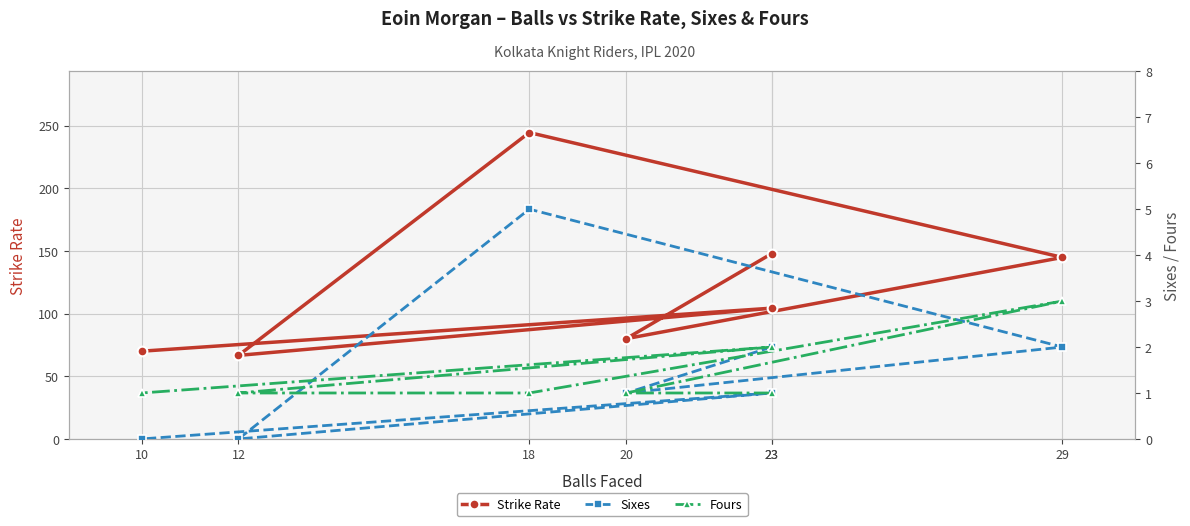

The value of Strike Rate at 20 is 54.5. True or false?

False